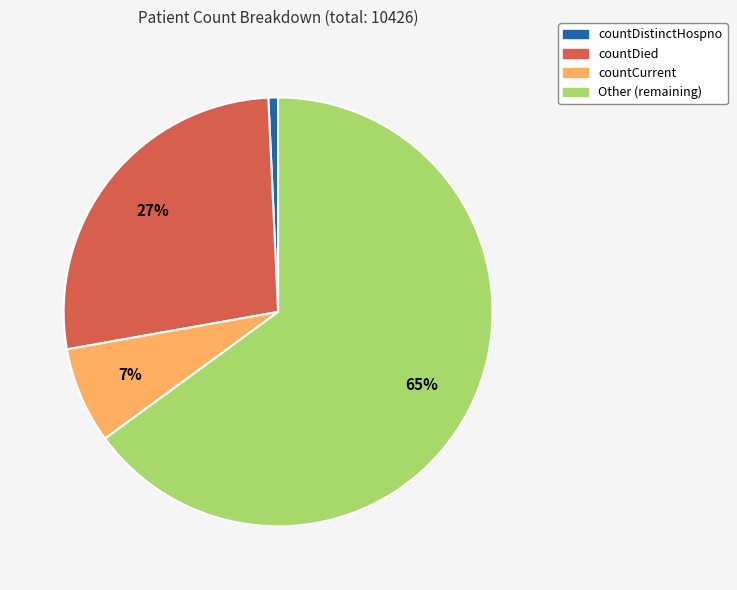

To the nearest percent, what is the average slice percentage?

25%